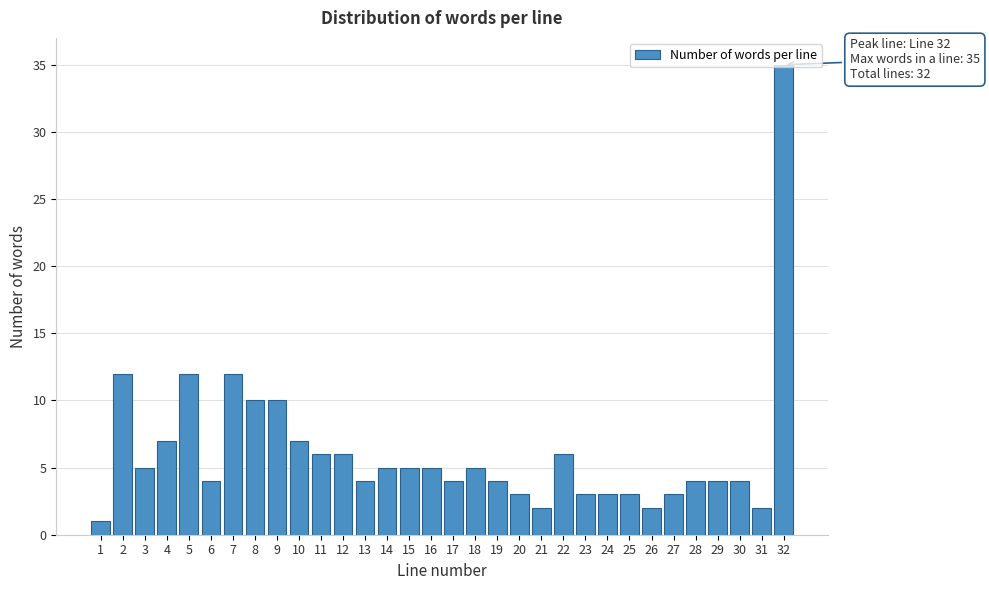

What is the value of the 21st bar from the left?

2